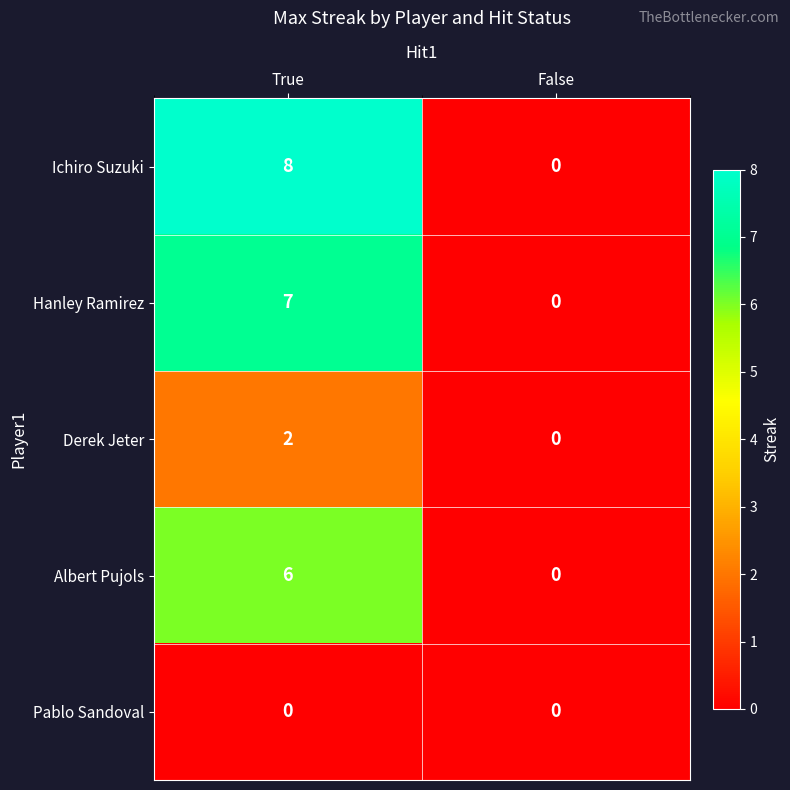

Reading left to right, what are all the values shown in this chart?

Ichiro Suzuki: True=8	False=0
Hanley Ramirez: True=7	False=0
Derek Jeter: True=2	False=0
Albert Pujols: True=6	False=0
Pablo Sandoval: True=0	False=0